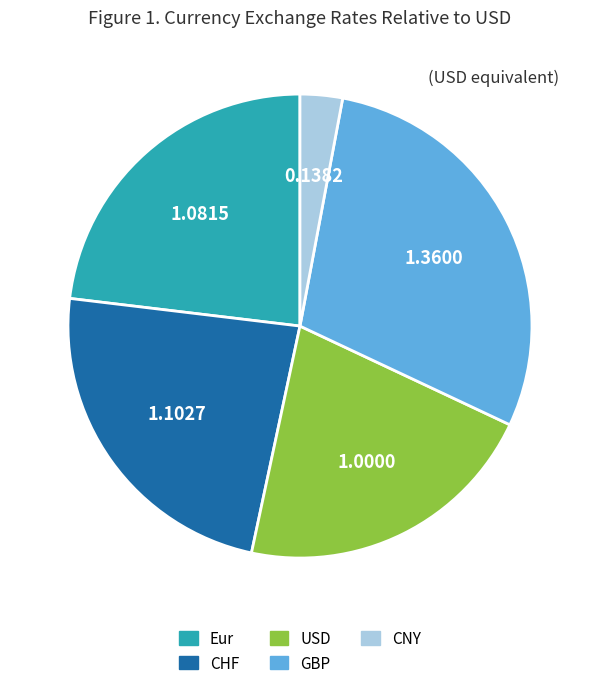

Count the number of slices in the pie.

5